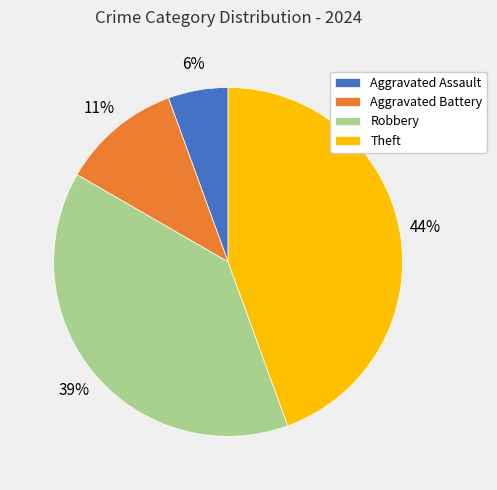

Between Robbery and Theft, which is larger?

Theft